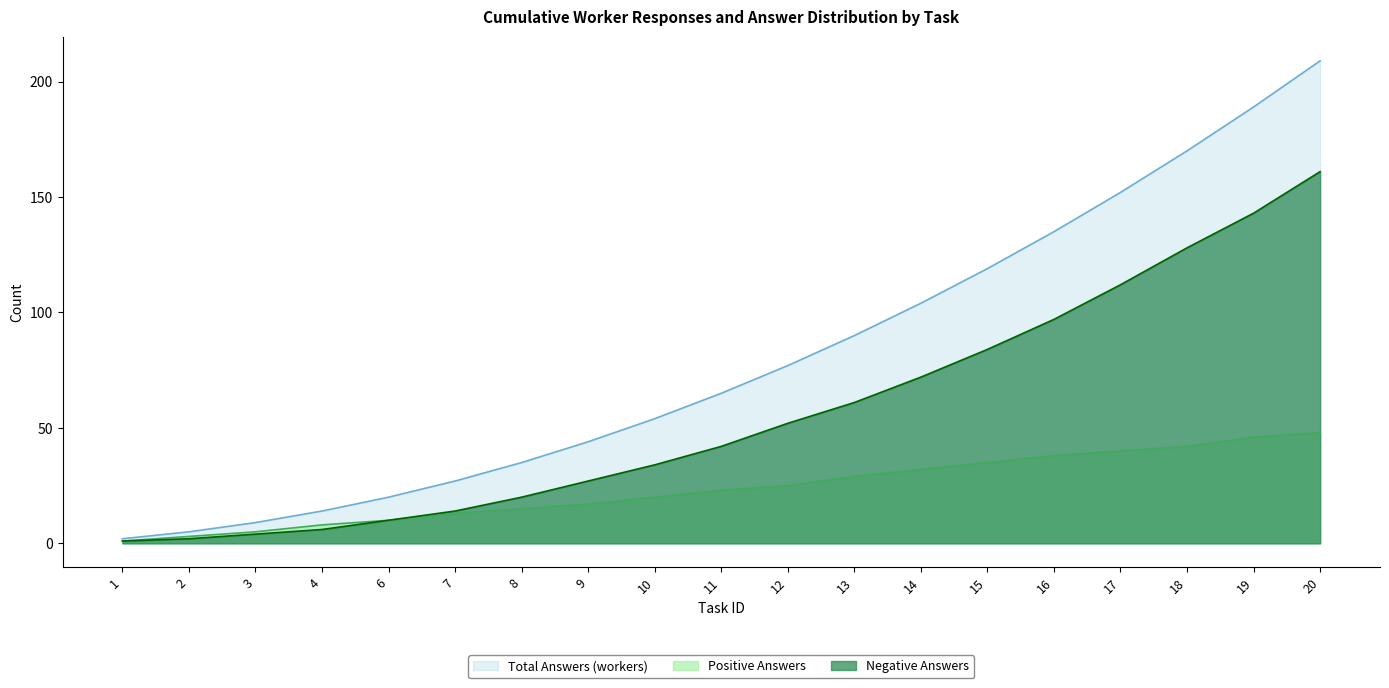

What is the difference between the maximum and minimum values in the Negative Answers series?

160